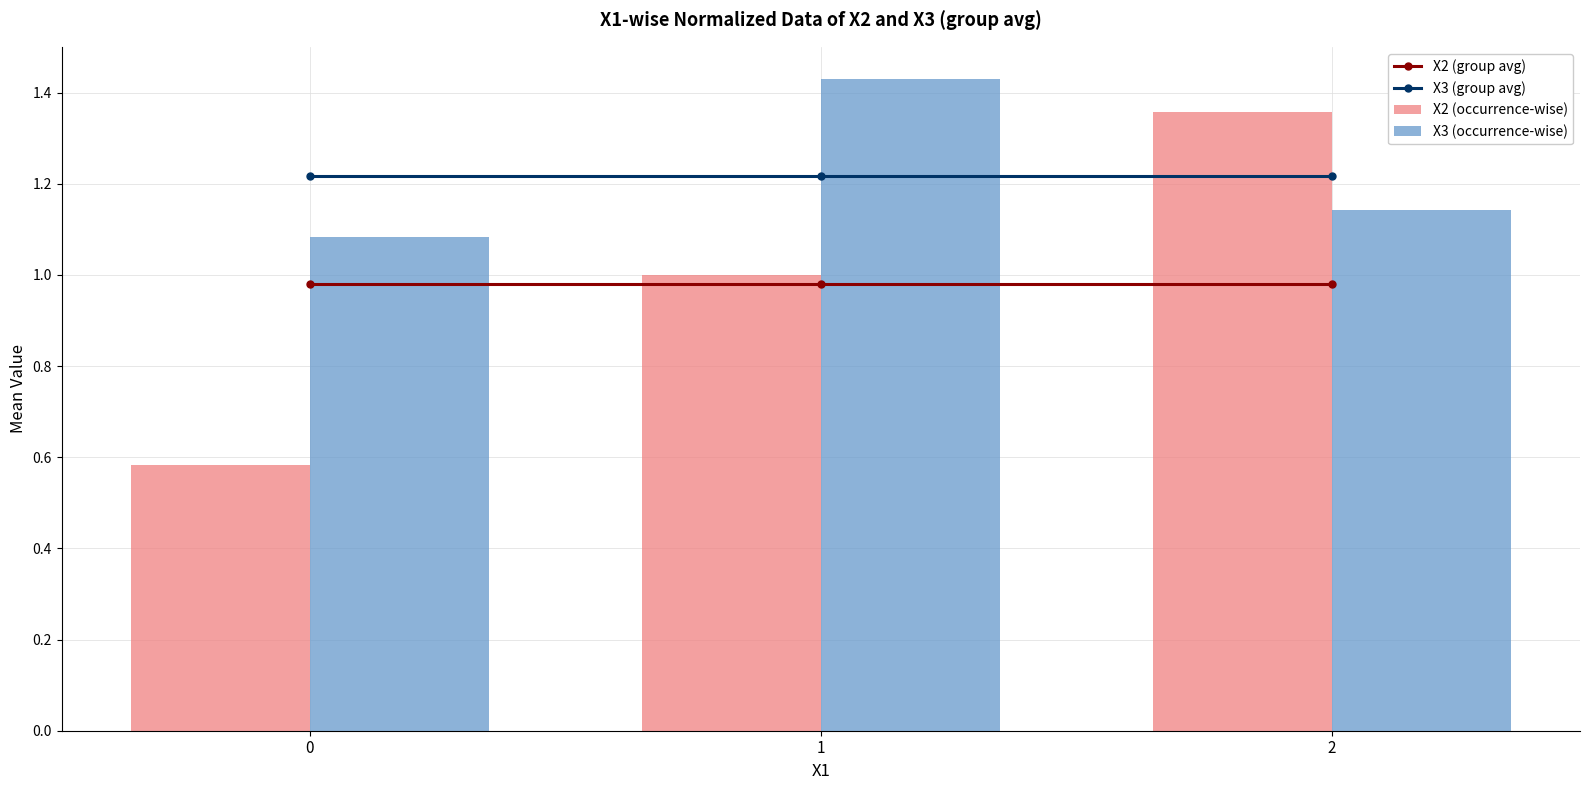

Rank the series at 0 from lowest to highest value.

X2 (occurrence-wise), X2 (group avg), X3 (occurrence-wise), X3 (group avg)